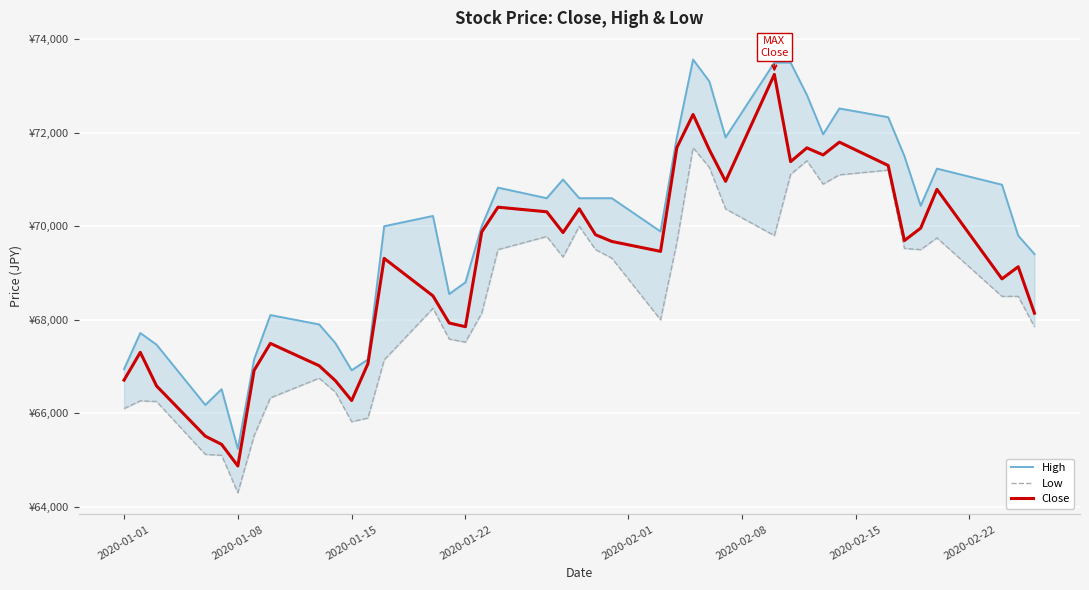

Which series has the largest range (max minus min)?

Close